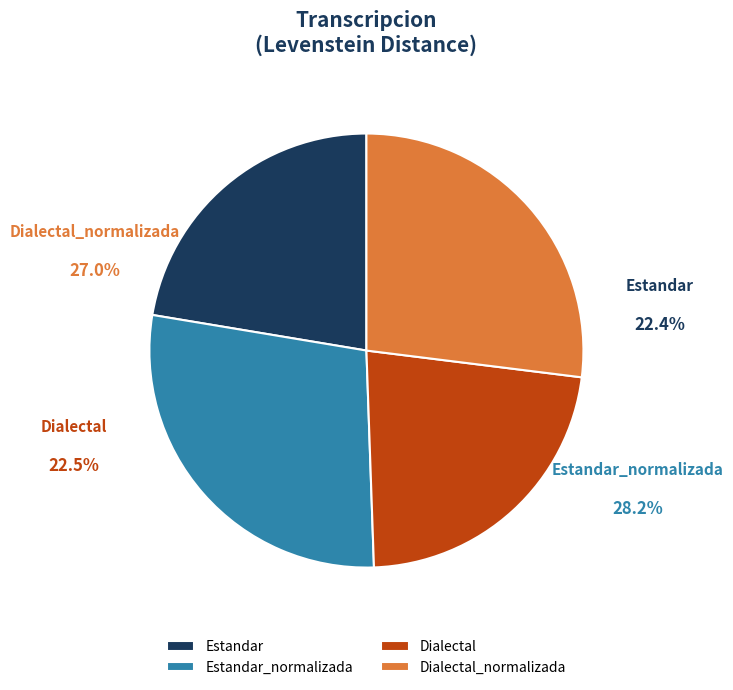

What is the smallest slice in the pie chart?

Estandar